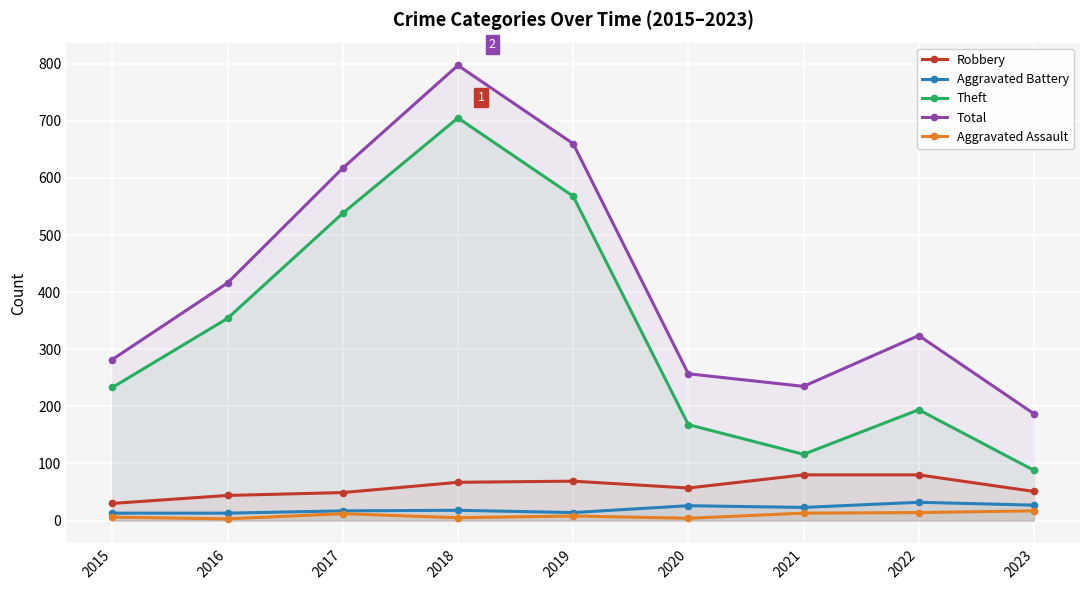

Between 2015 and 2020, which series saw the biggest shift?

Theft